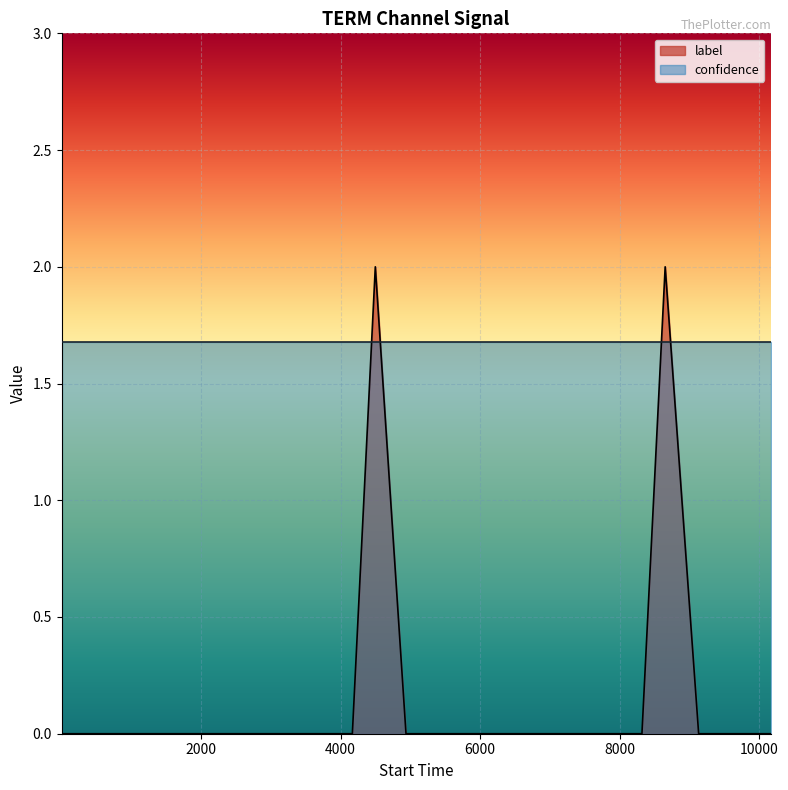

How many positive values are there?

2